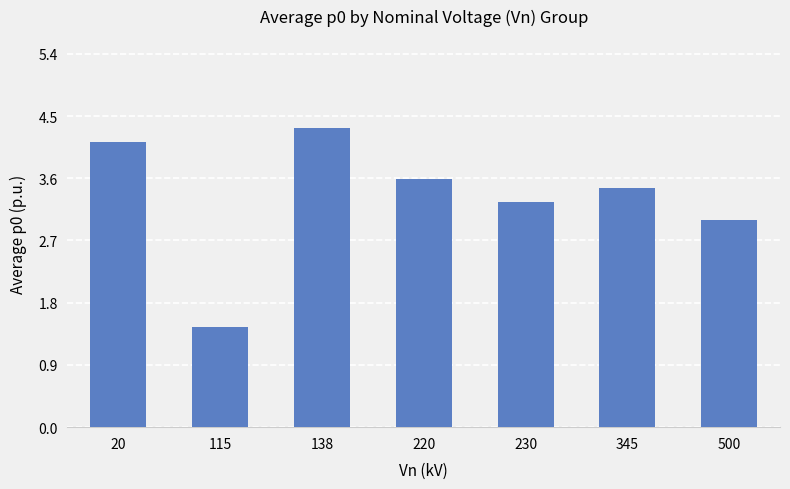

What is the approximate value at 500?

3.0